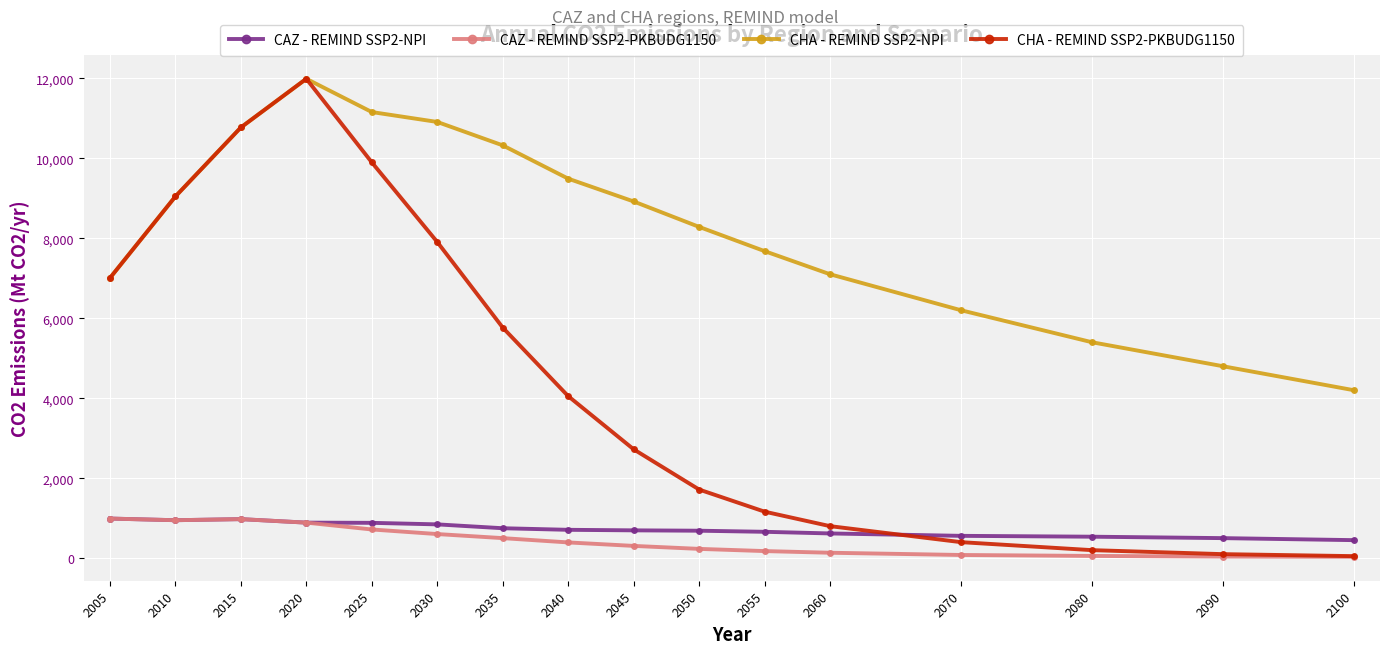

Where does the CHA - REMIND SSP2-NPI series first go above 8920?

2010